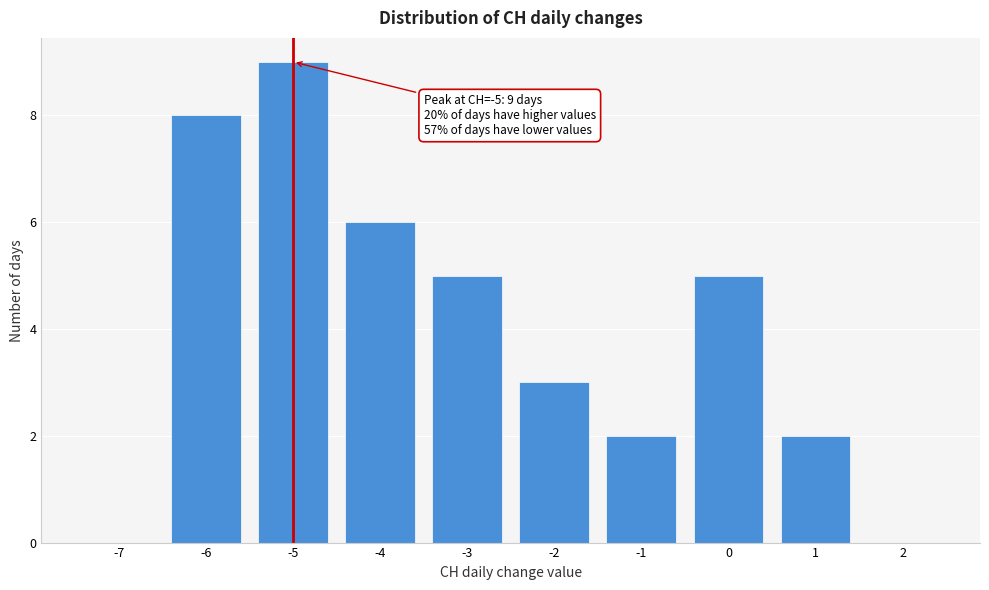

Reading right to left, what are all the values shown in this chart?

2=0	1=2	0=5	-1=2	-2=3	-3=5	-4=6	-5=9	-6=8	-7=0